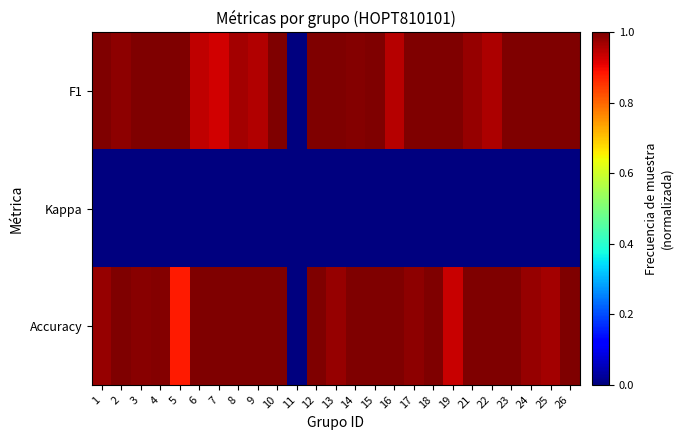

How many data points does each series have?

25